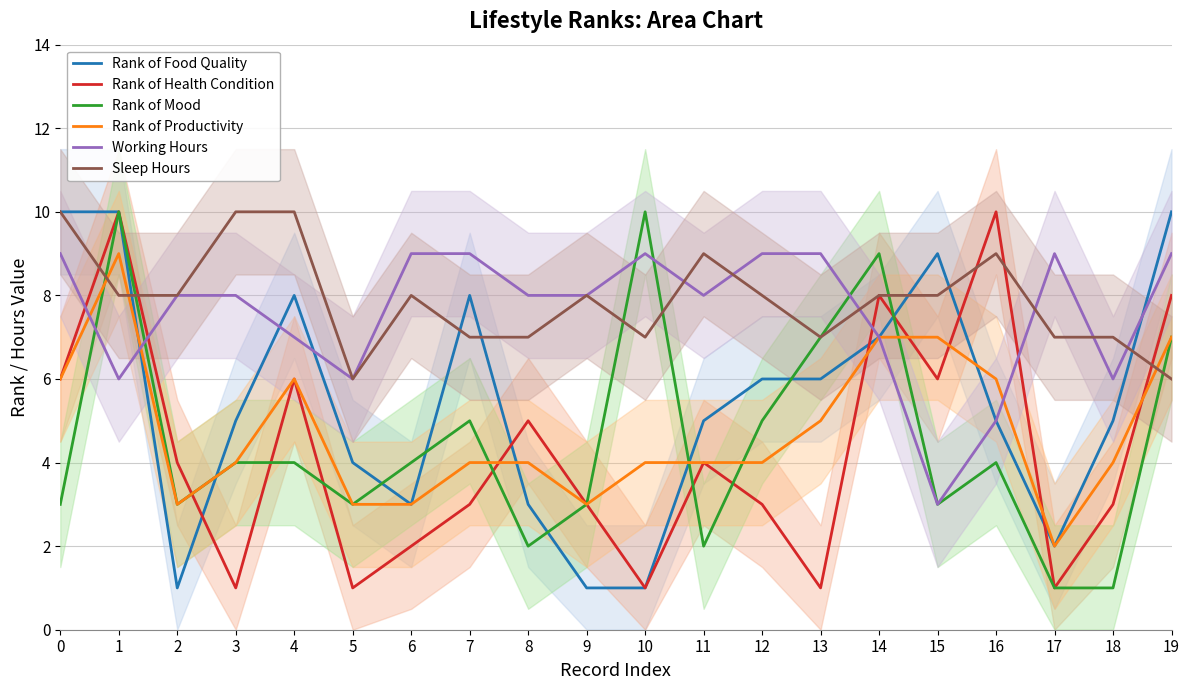

Which series has the largest total across all categories?

Sleep Hours